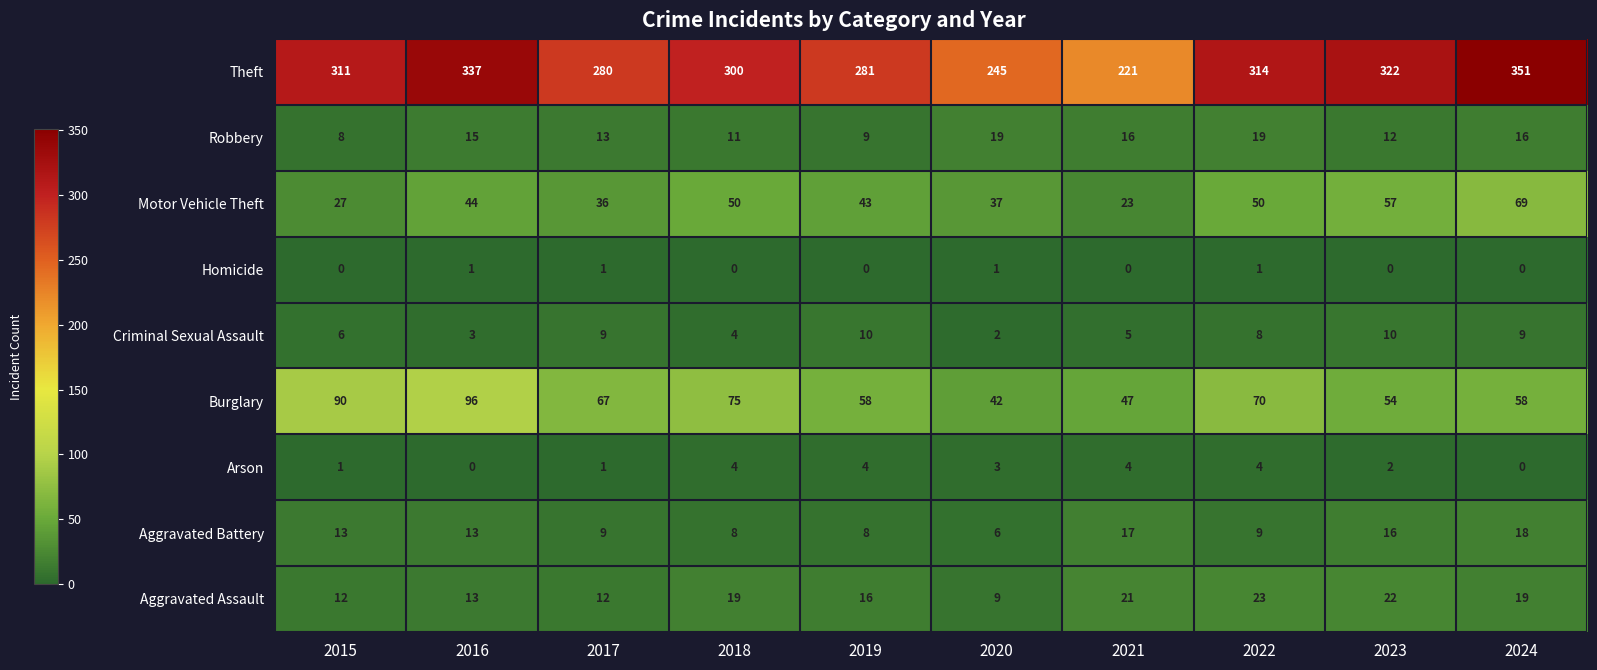

What is the total value across all series at 2015?

468